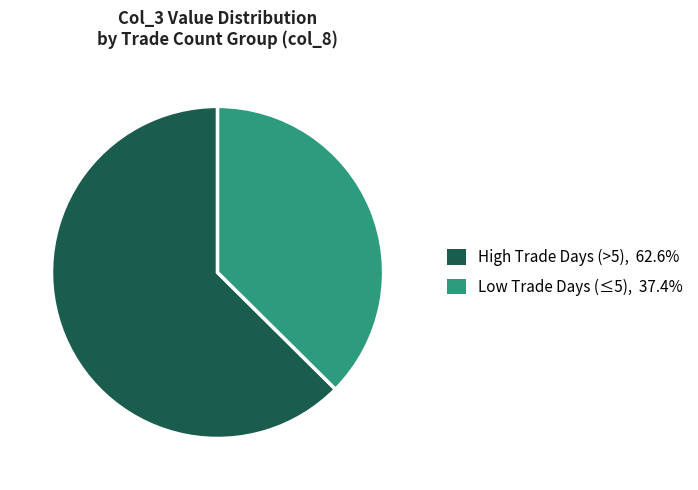

Does any single category account for the majority?

Yes